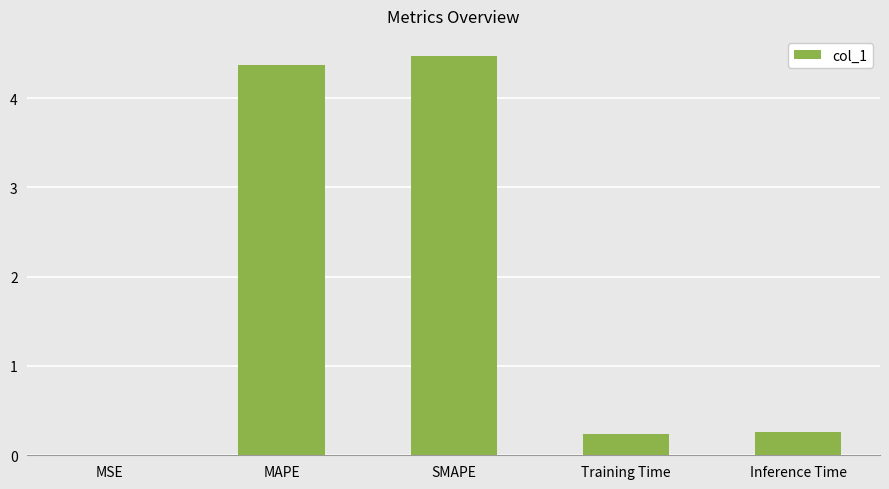

What is the greatest value displayed?

4.5